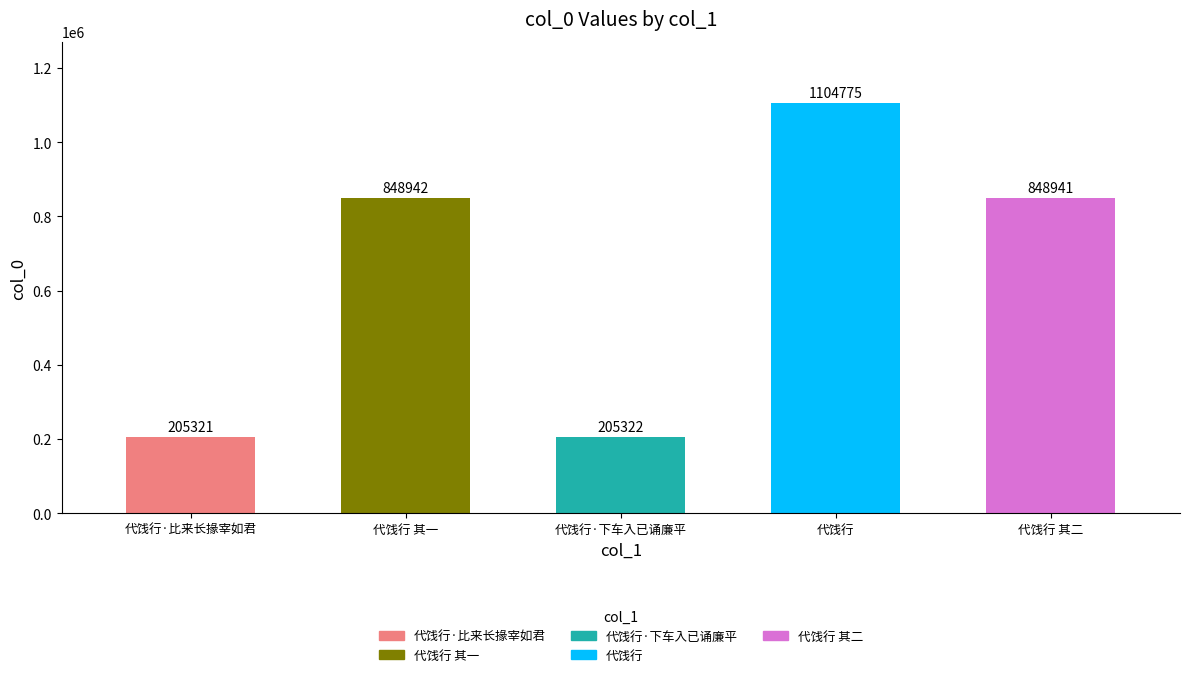

How many data points does each series have?

5